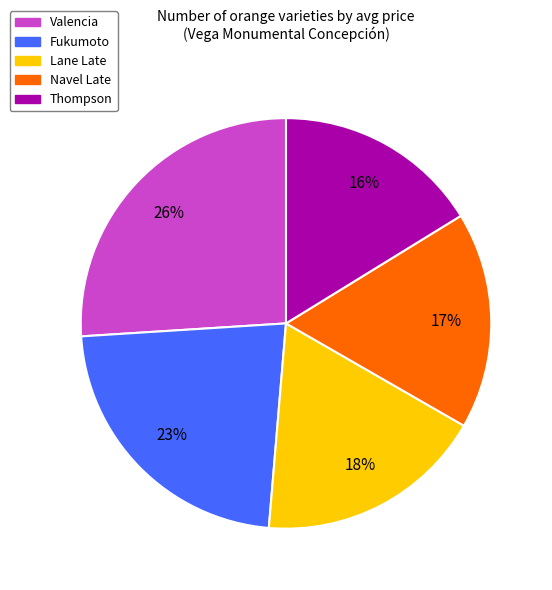

Is there any slice that represents more than half of the pie?

No